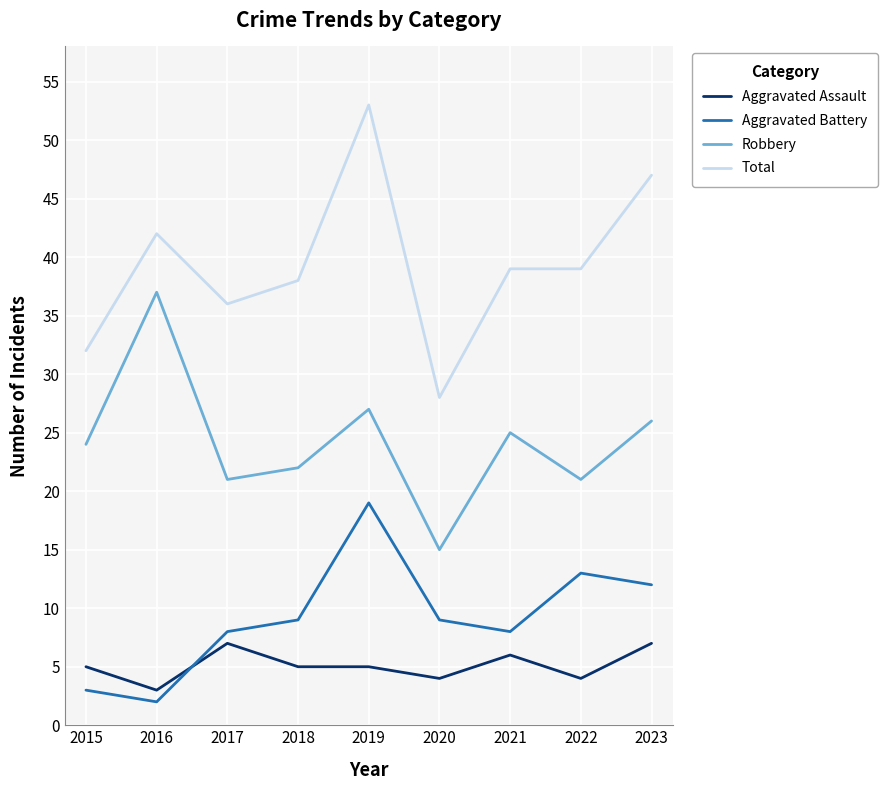

The value of Robbery at 2023 is 6. True or false?

False